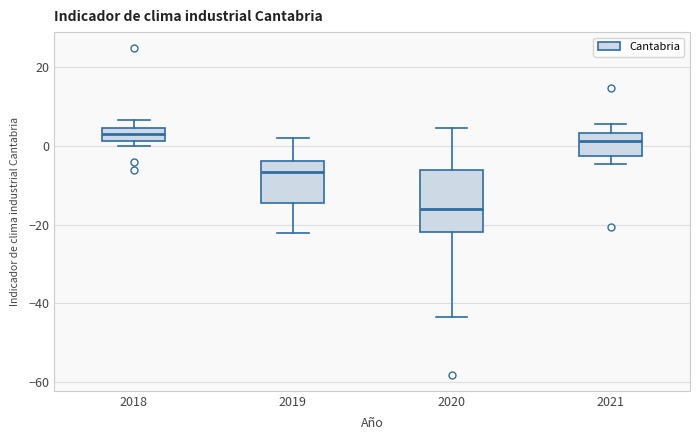

Reading left to right, read every box against the y-axis: the position of its median line, the range the box covers, and the ends of its whiskers. The values are not printed on the chart, so give them approximately, as read against the axis.

2018: median 4 (inside the box), box 2 to 4, whiskers 0 to 6
2019: median -6, box -14 to -4, whiskers -22 to 2
2020: median -16, box -22 to -6, whiskers -44 to 4
2021: median 2, box -2 to 4, whiskers -4 to 6